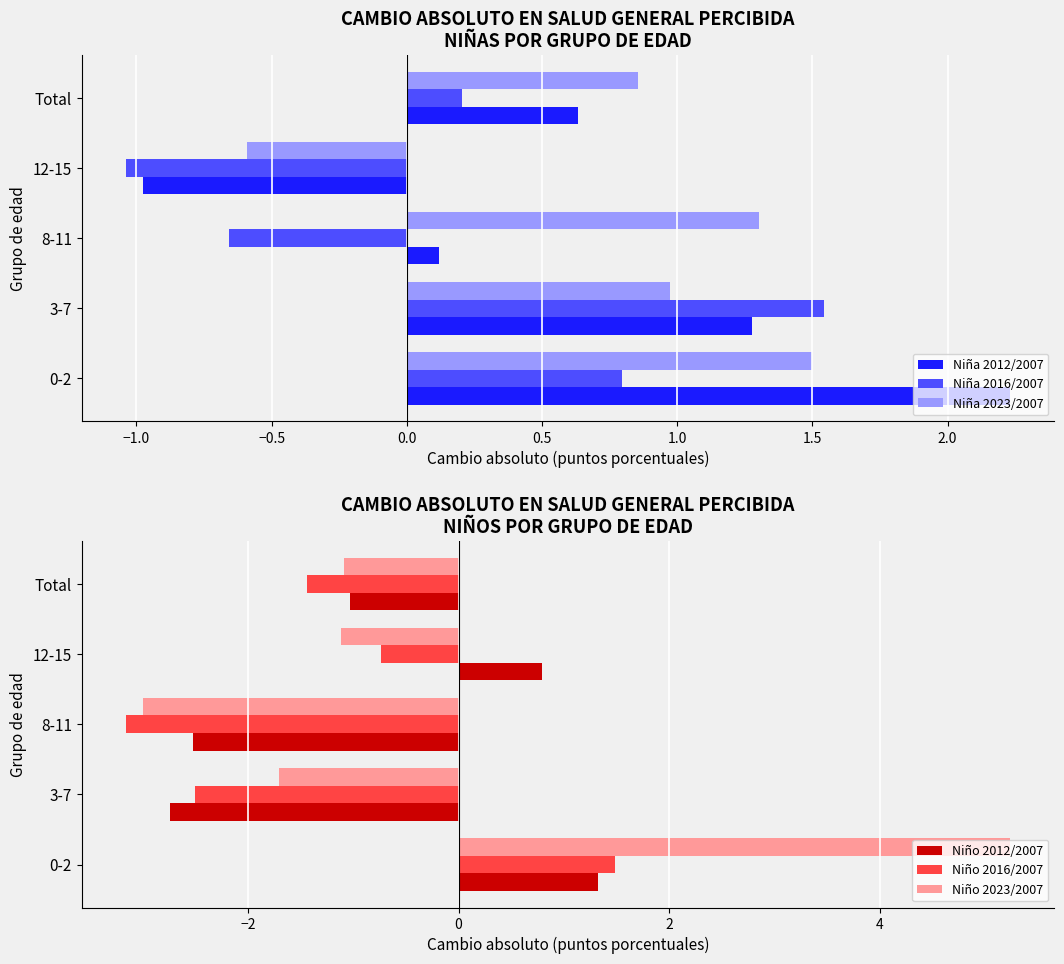

What are all the series names shown in the legend?

Niña 2012/2007, Niña 2016/2007, Niña 2023/2007, Niño 2012/2007, Niño 2016/2007, Niño 2023/2007